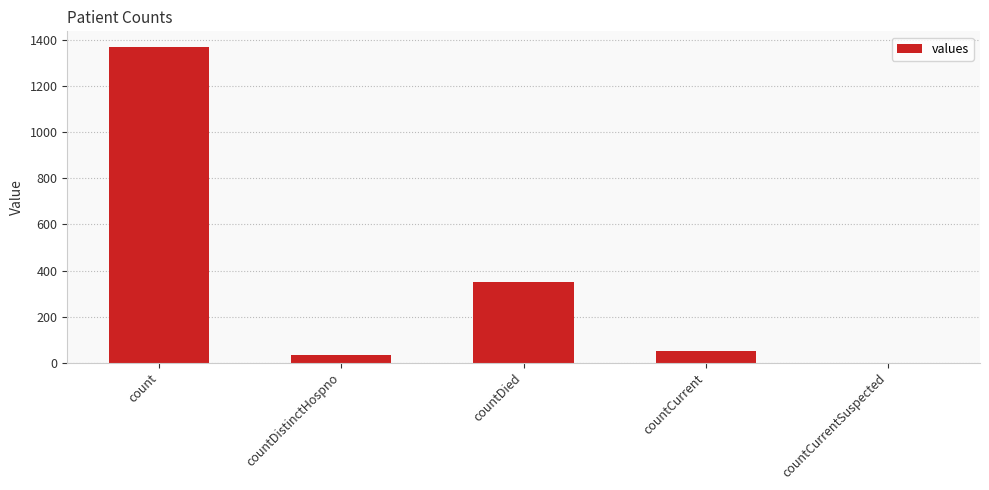

What is the change in value from countDistinctHospno to countDied?

+316